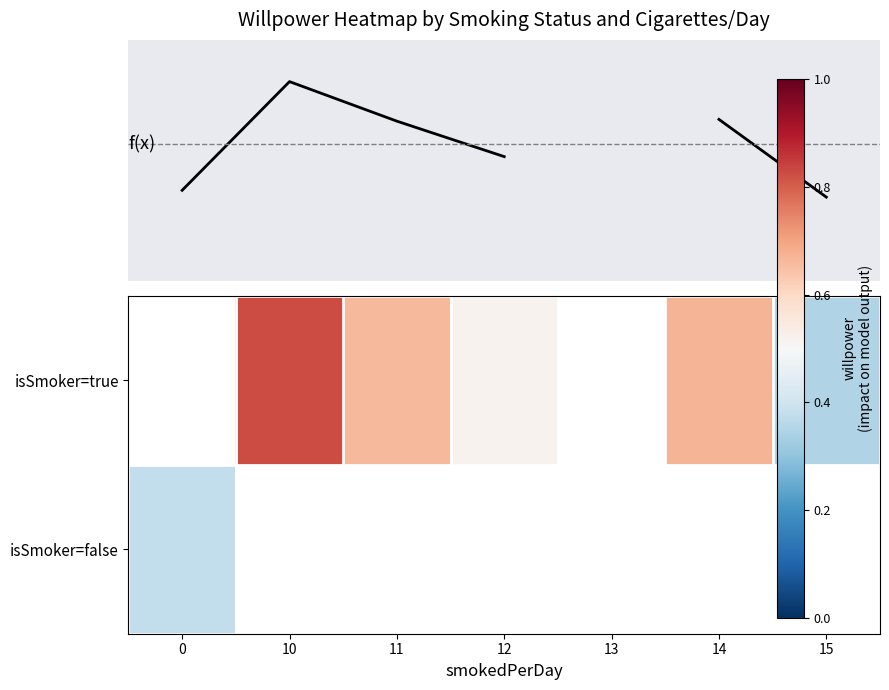

Count the number of categories in the chart.

7